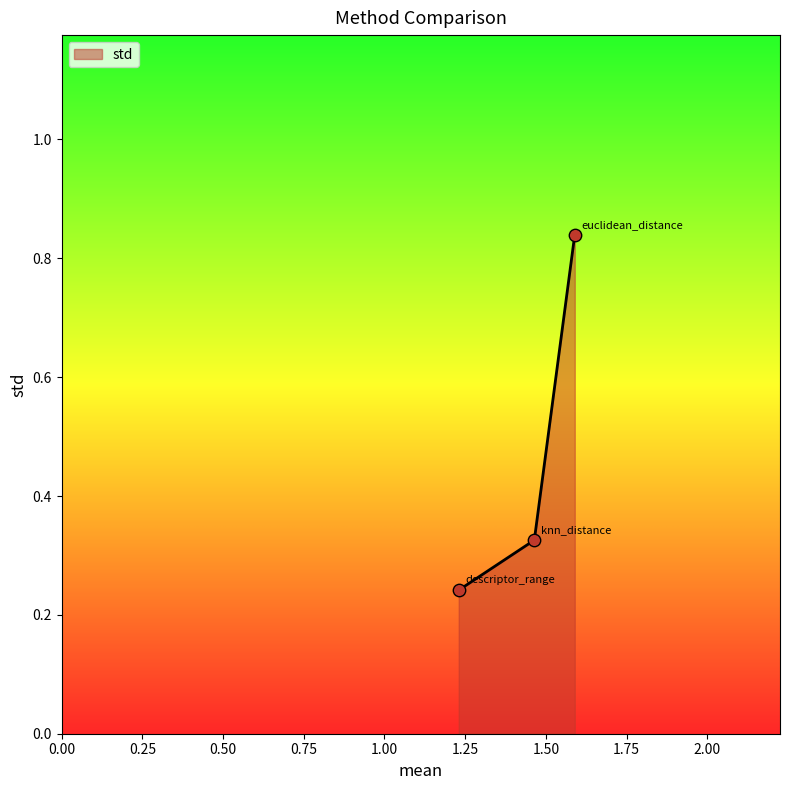

Count the values in the range 0 to 1.

3